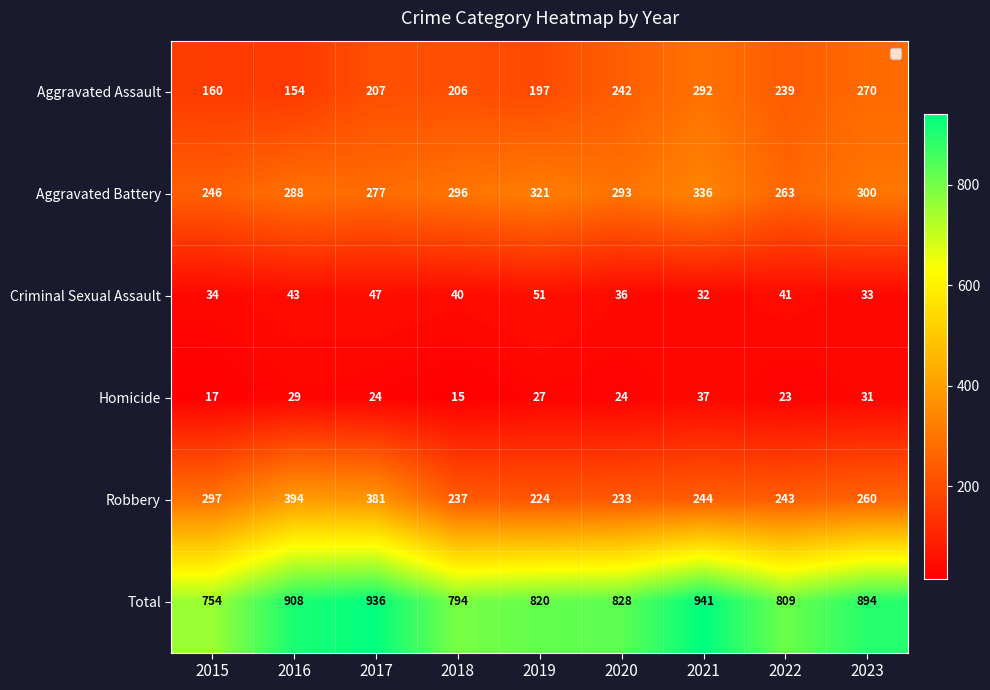

What is the difference between the Aggravated Battery values at 2017 and 2015?

31